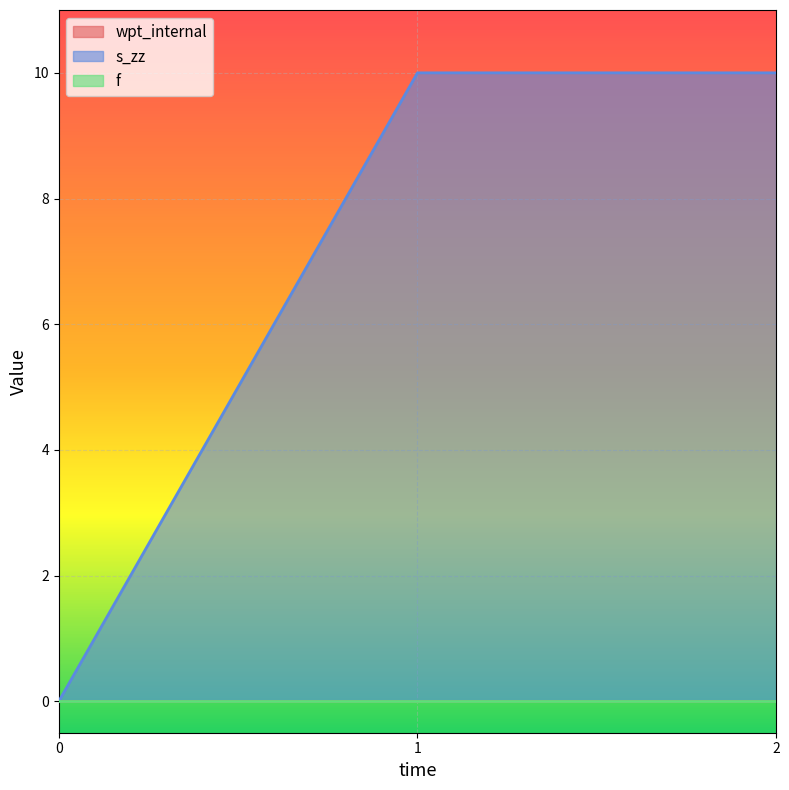

Count the number of categories in the chart.

3